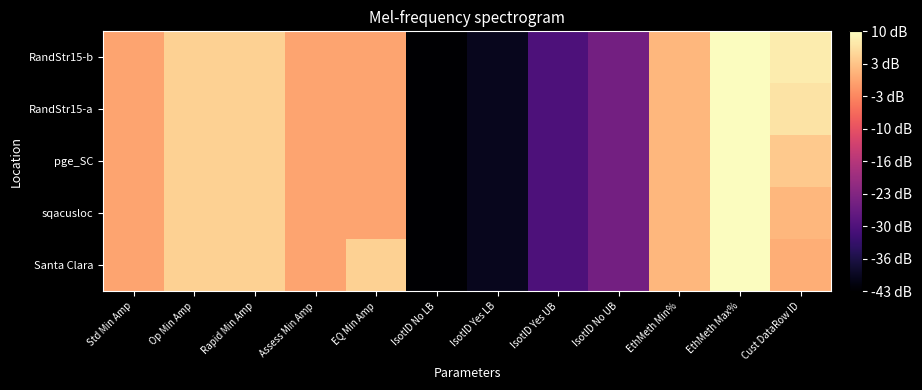

What is the total value across all series at IsotID No LB?

-215.0